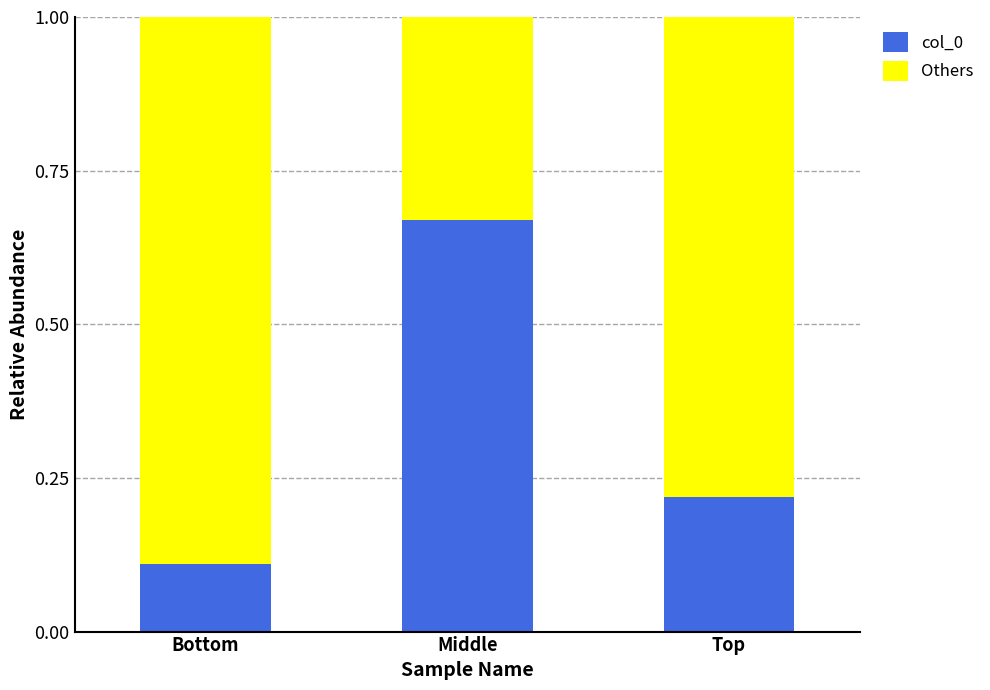

What is the total value across all series at Bottom?

1.0